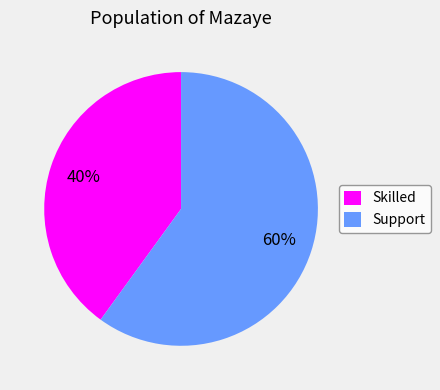

What percentage is the Skilled slice, to the nearest percent?

40%